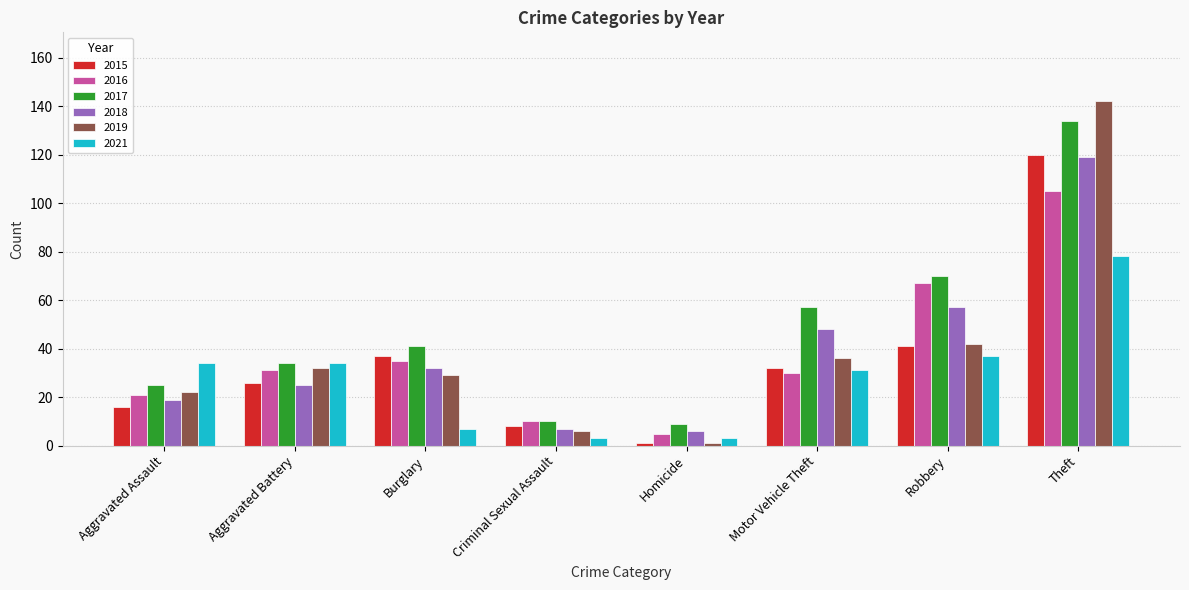

What is the label of the 6th bar from the left?

Motor Vehicle Theft